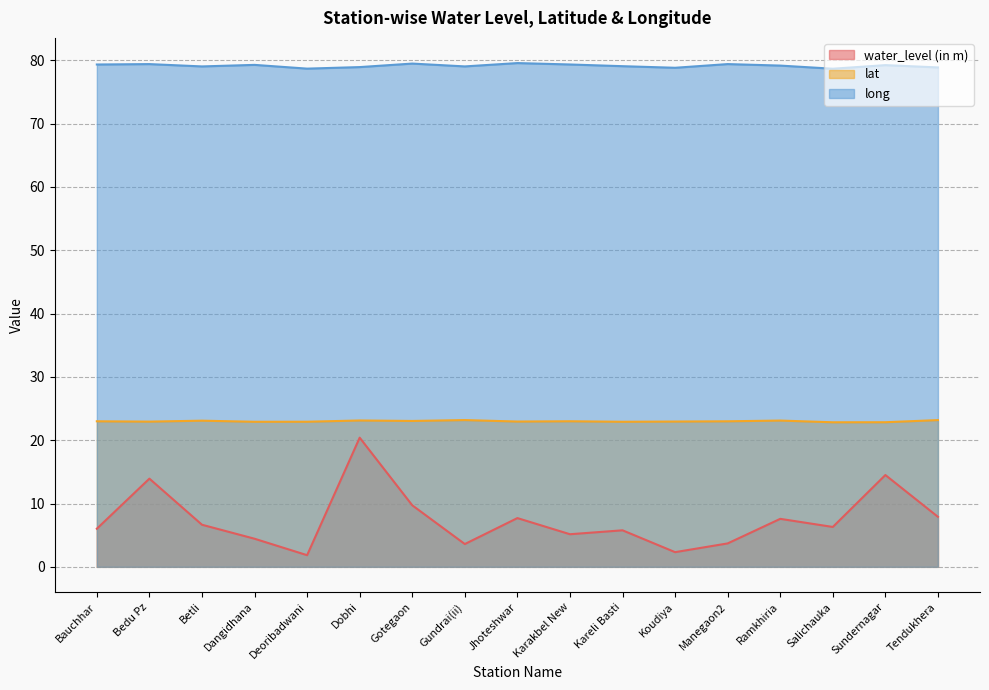

True or false: water_level (in m) and long intersect in this chart.

False